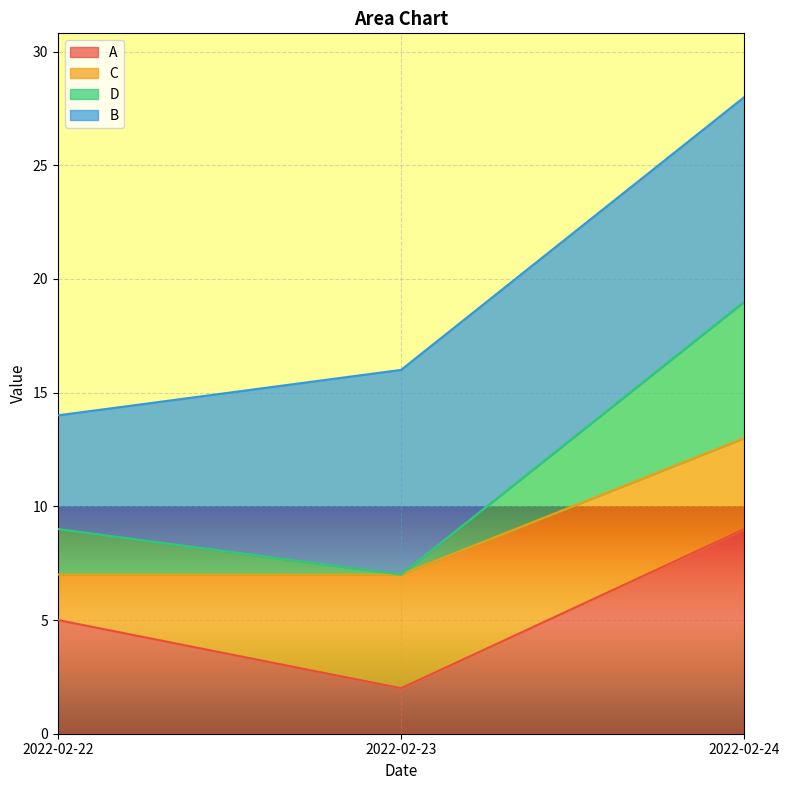

Rank the categories by A value from lowest to highest.

2022-02-23, 2022-02-22, 2022-02-24